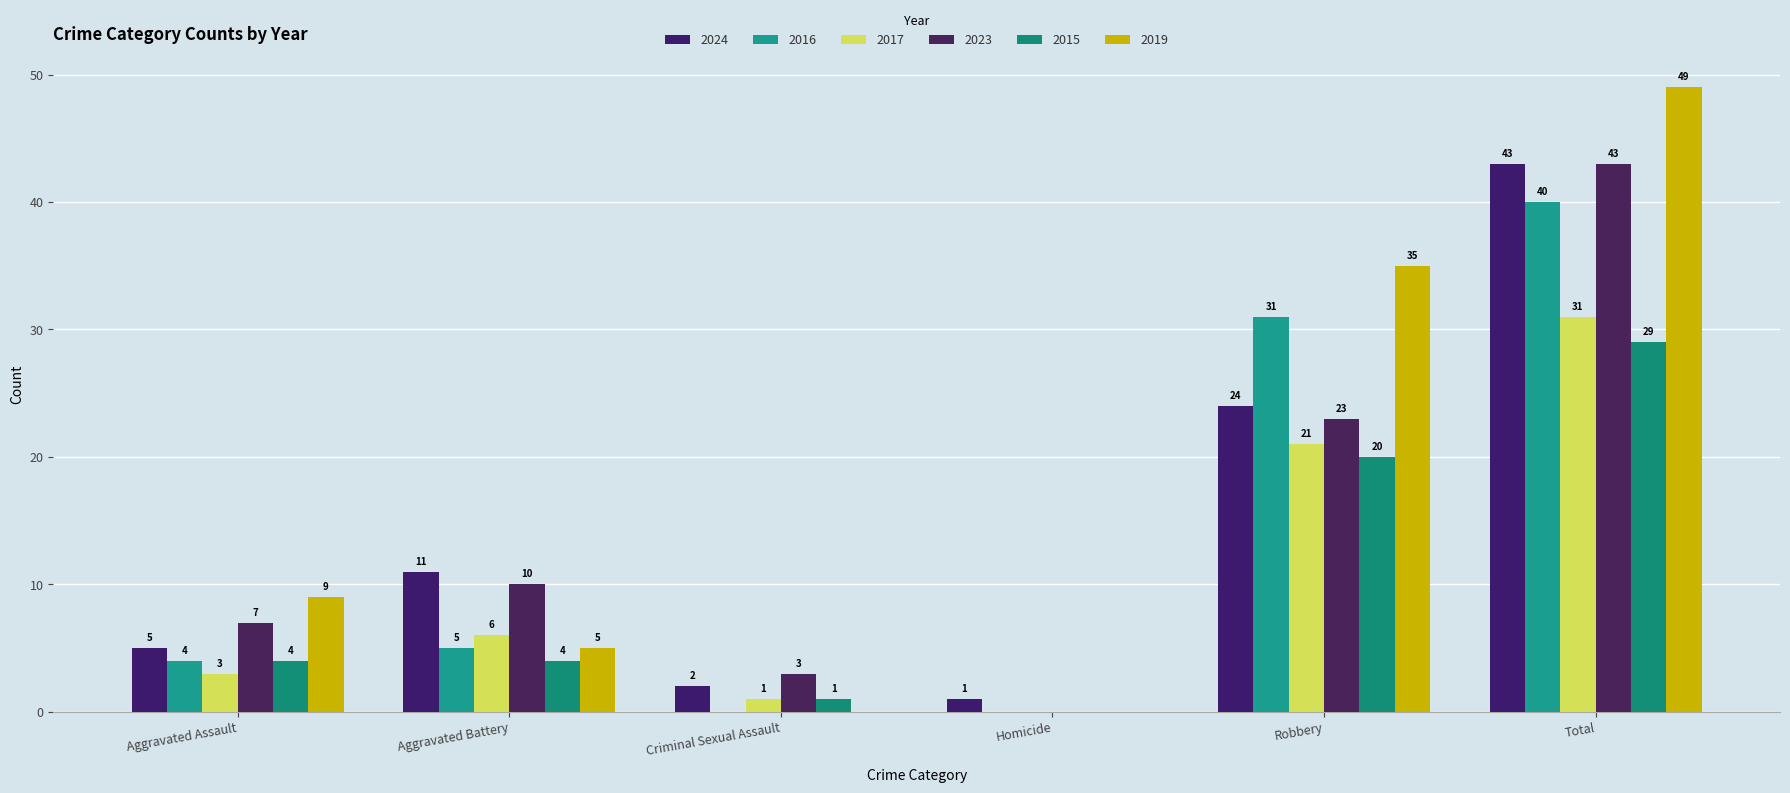

Count the number of categories in the chart.

6